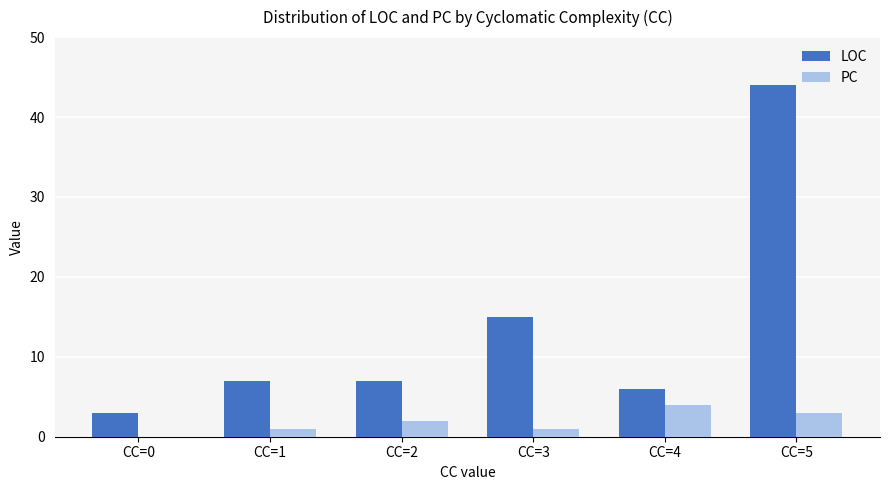

What is the sum of the PC values at CC=5 and CC=0?

3